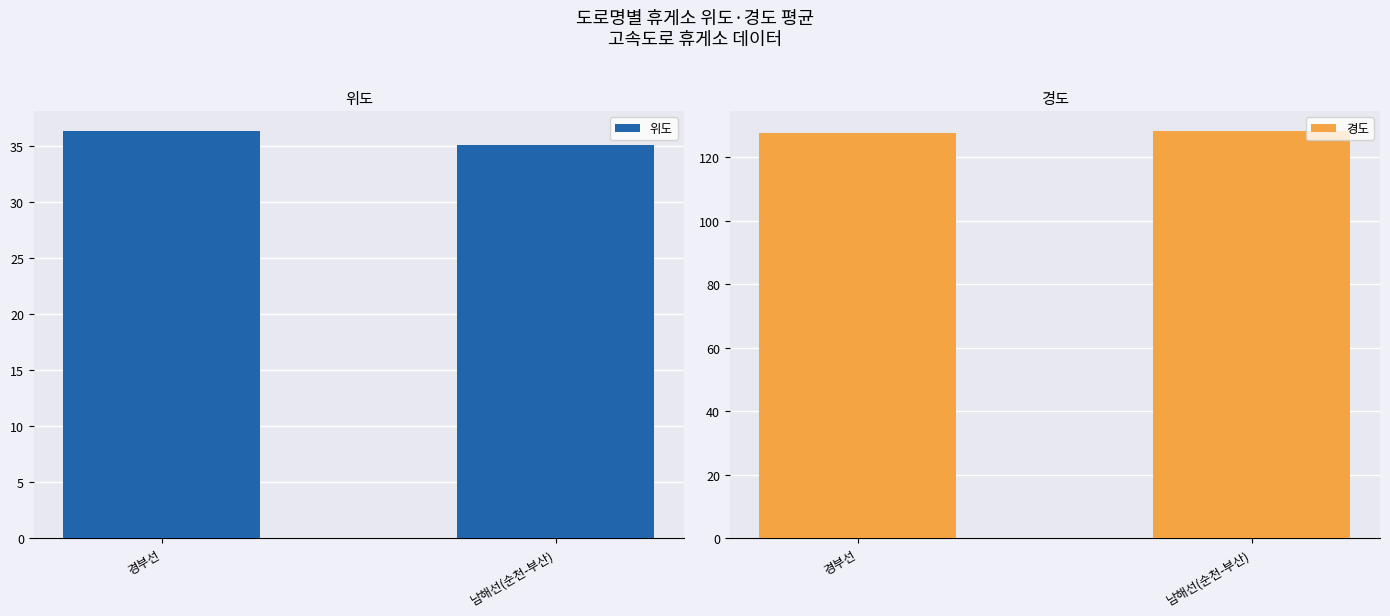

Reading left to right, transcribe all the data shown in this chart.

위도: 경부선=36.3	남해선(순천-부산)=35.1
경도: 경부선=127.8	남해선(순천-부산)=128.2